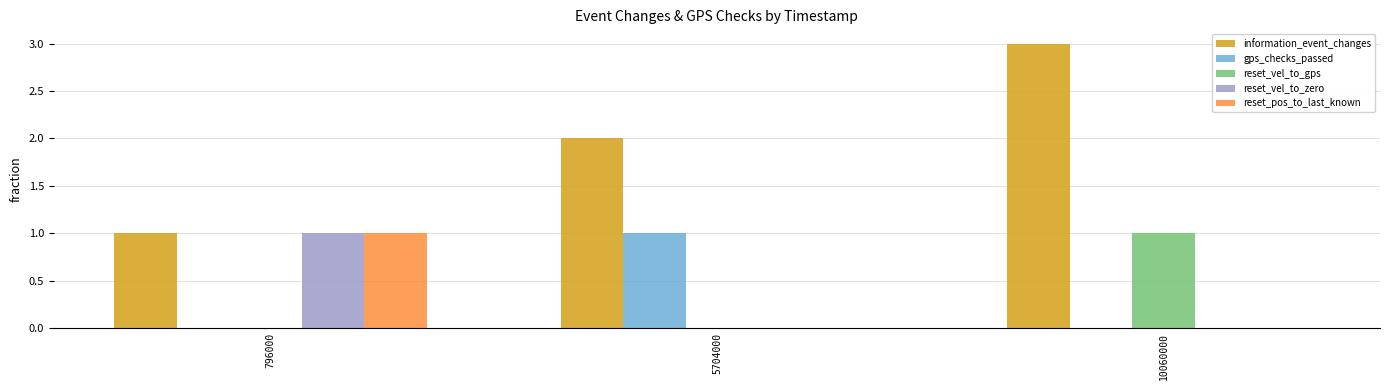

The reset_pos_to_last_known series shows 1 at 5704000. True or false?

False